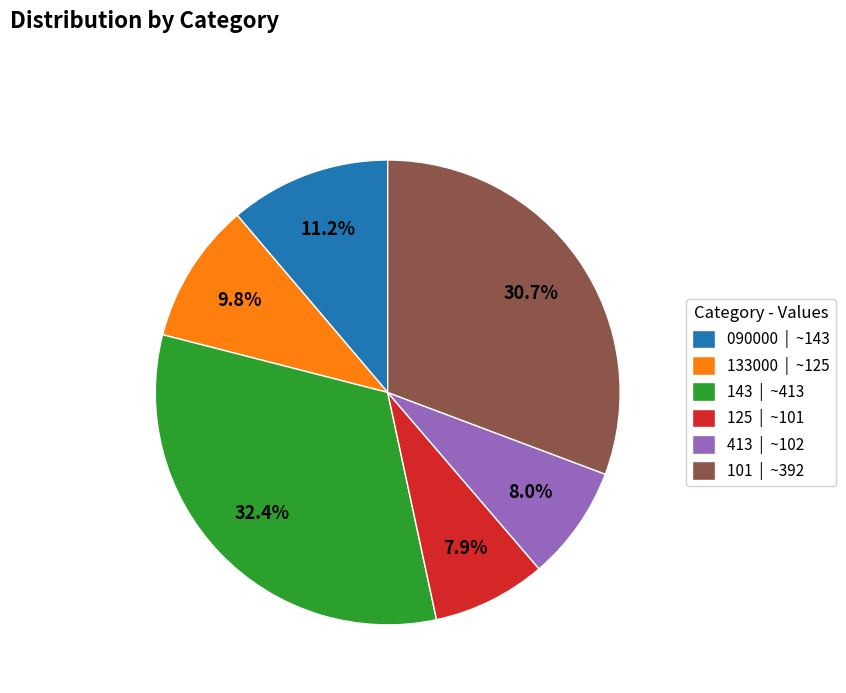

Is the sum of 090000 | ~143 and 125 | ~101 greater than half?

No